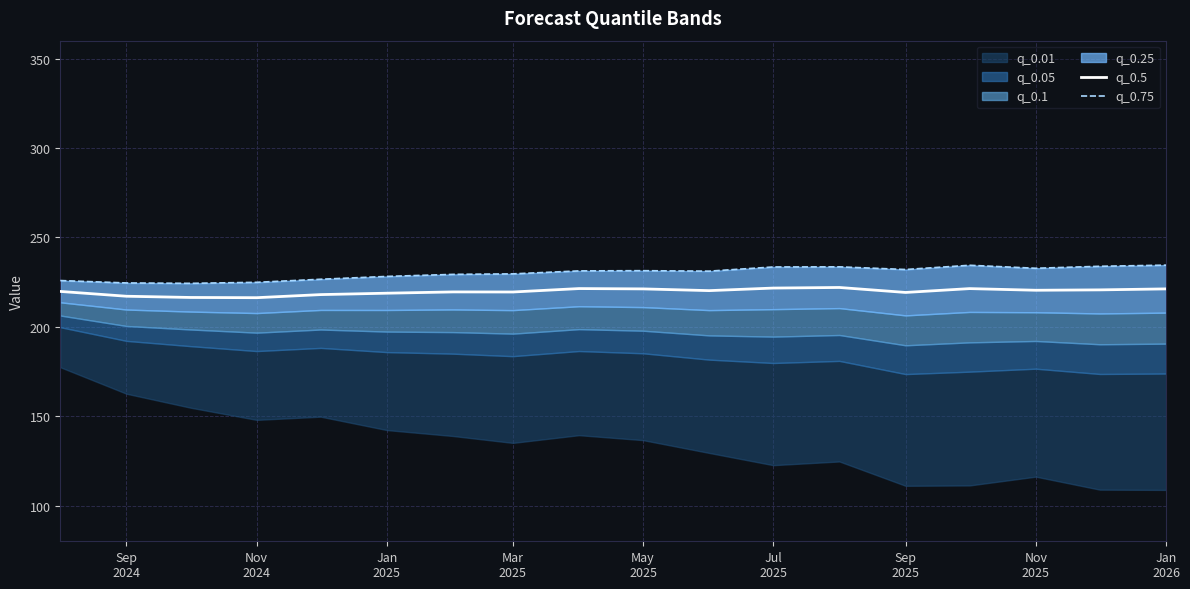

How many lines are shown in the chart?

2